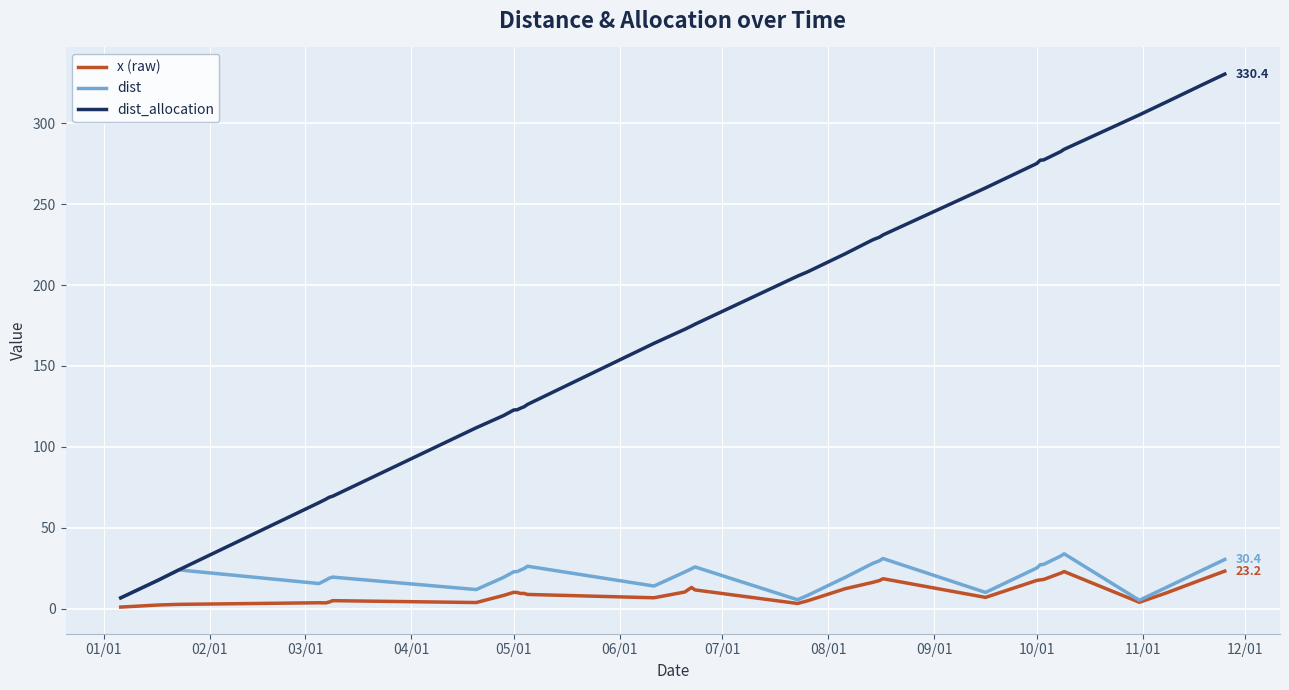

What is the smallest value displayed?

0.9